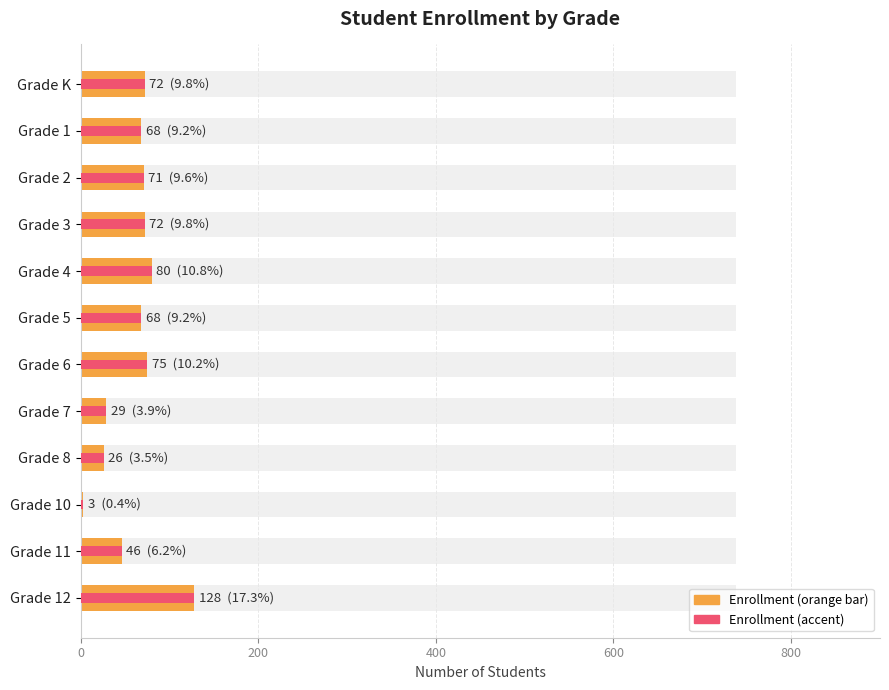

The value at Grade K is 72. True or false?

True